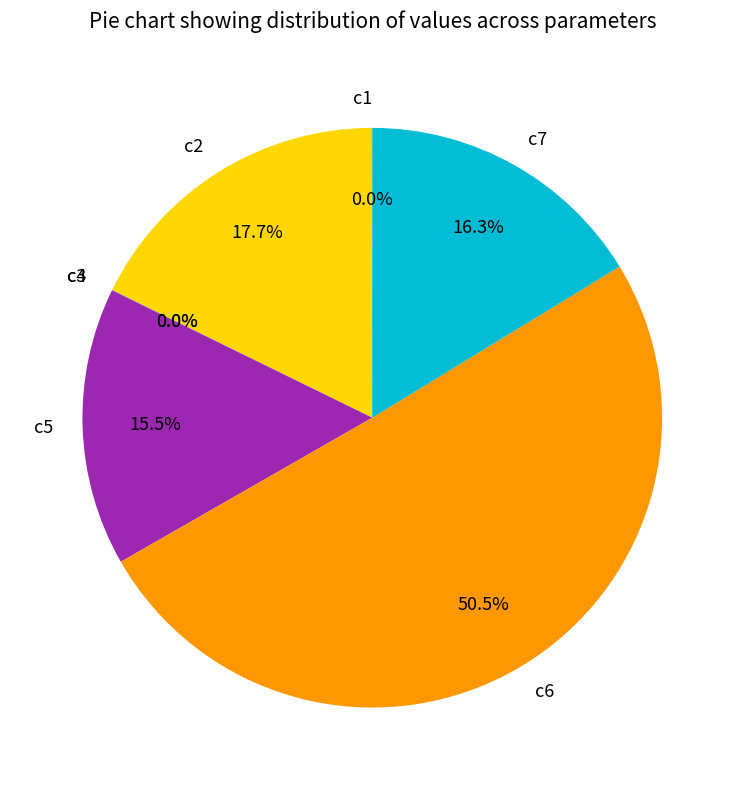

Which category accounts for the majority?

c6